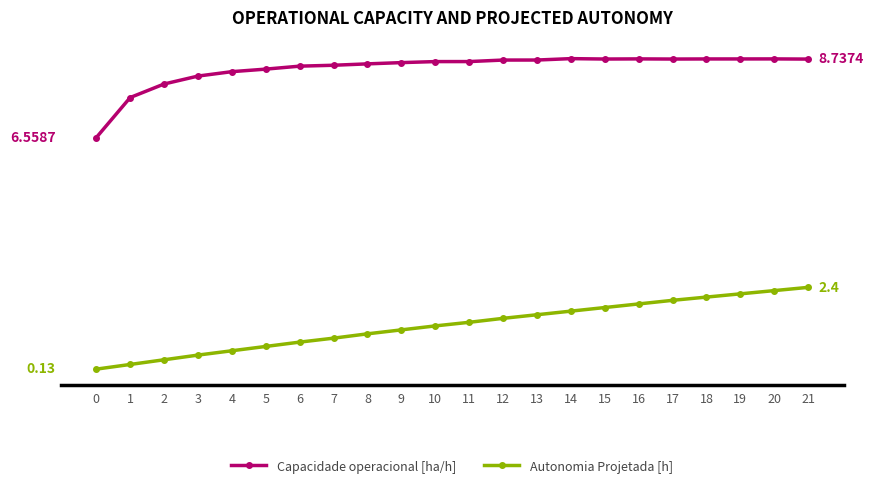

What is the sum of all Capacidade operacional [ha/h] values?

186.4